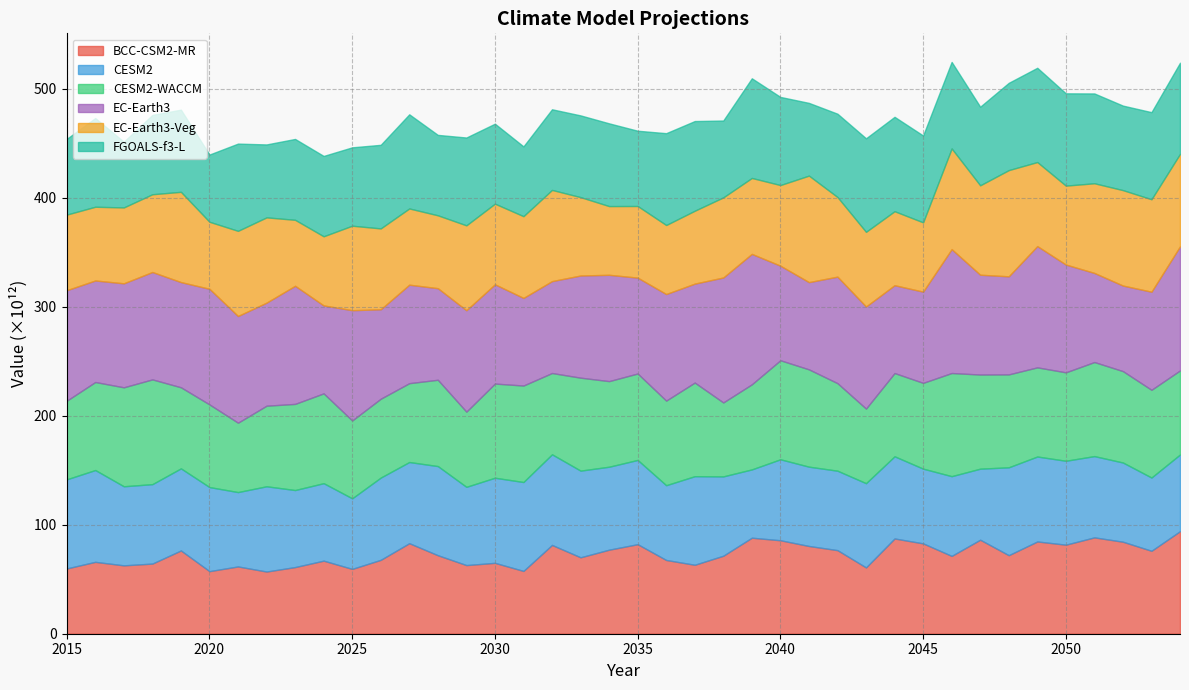

What is the average value of the CESM2-WACCM series?

79921001319629